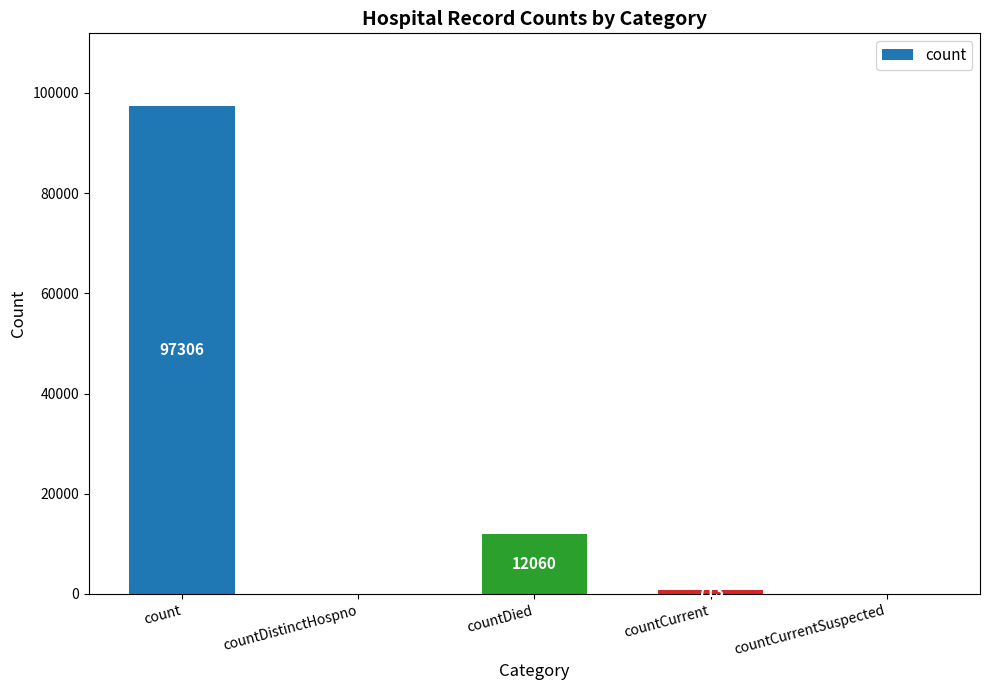

What is the average value?

22016